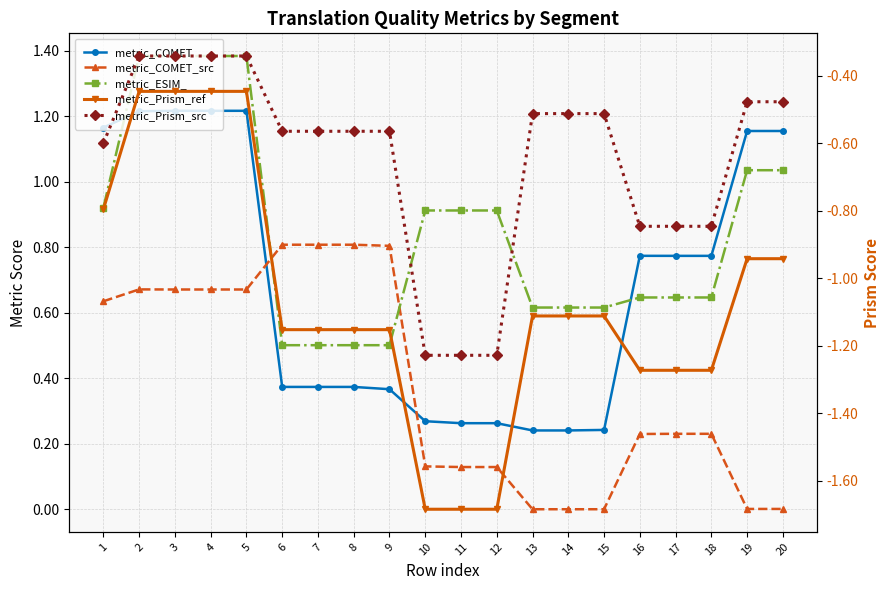

Rank the categories by metric_COMET value from highest to lowest.

3, 4, 5, 2, 1, 19, 20, 16, 17, 18, 6, 7, 8, 9, 10, 11, 12, 15, 13, 14